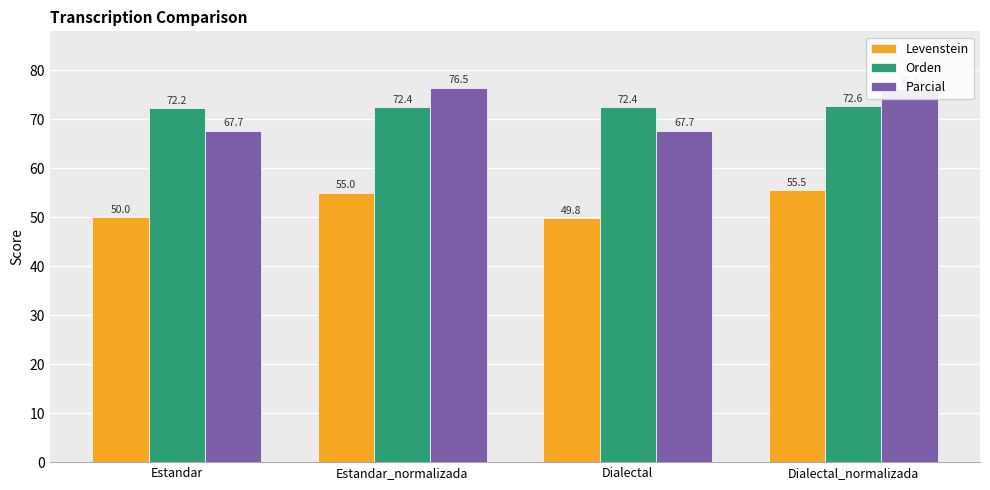

The value of Parcial at Estandar_normalizada is 44.1. True or false?

False